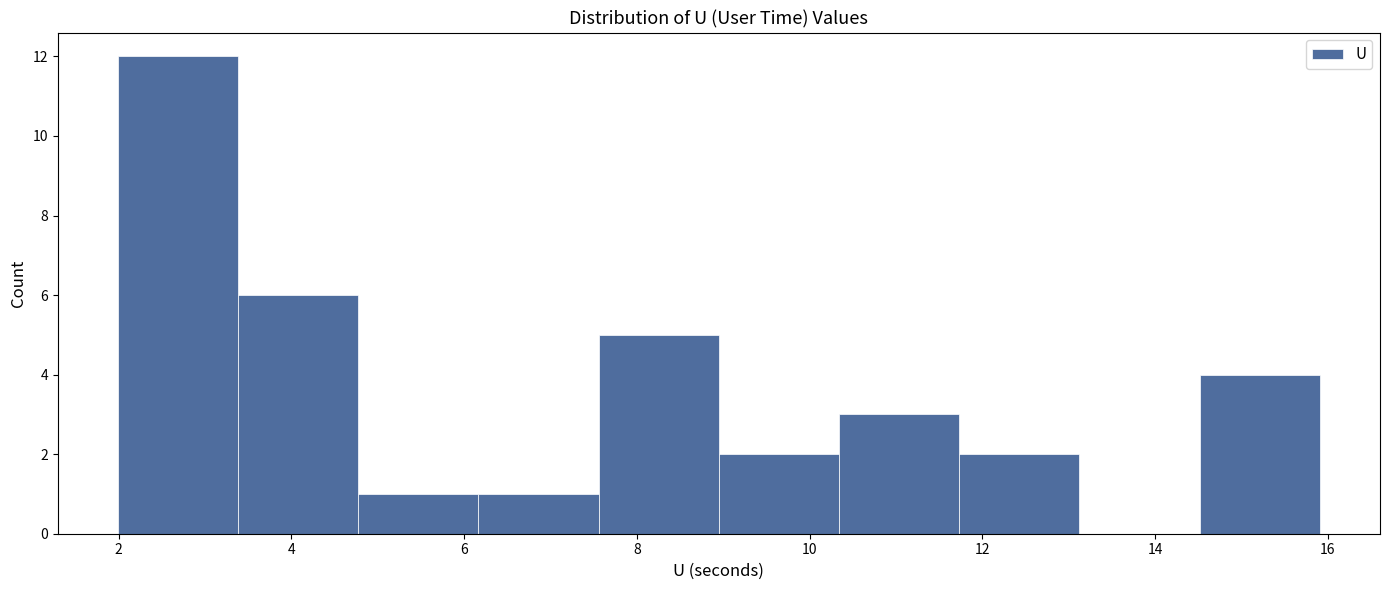

Over which range of the x-axis is the bar tallest?

2.0 to 3.4